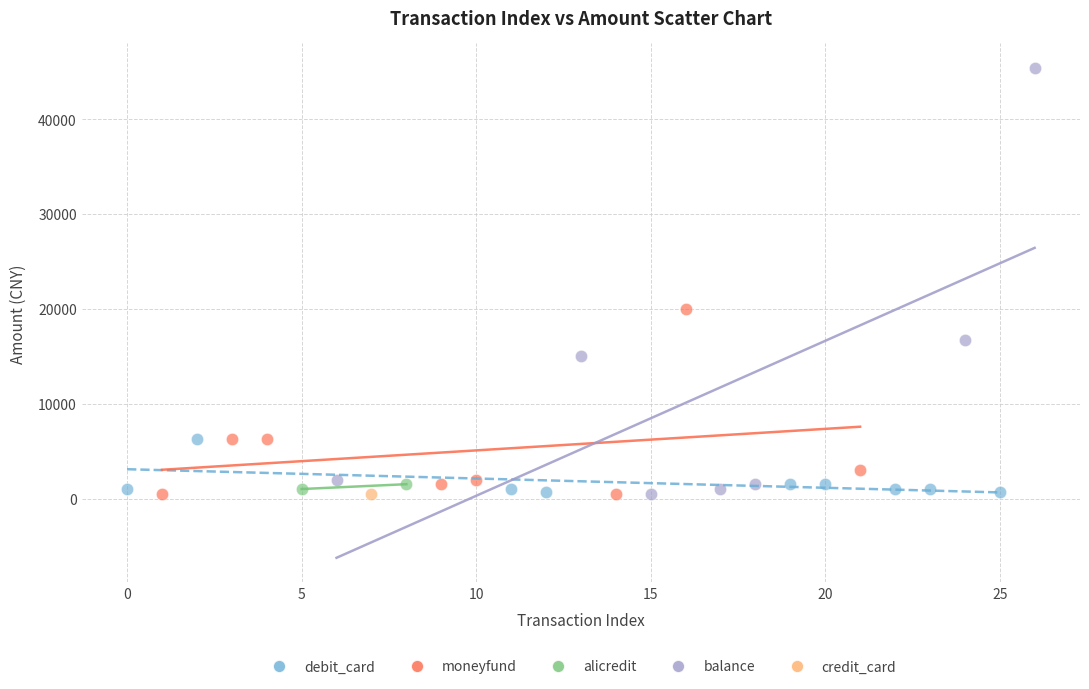

What are all the series names shown in the legend?

debit_card, moneyfund, alicredit, balance, credit_card